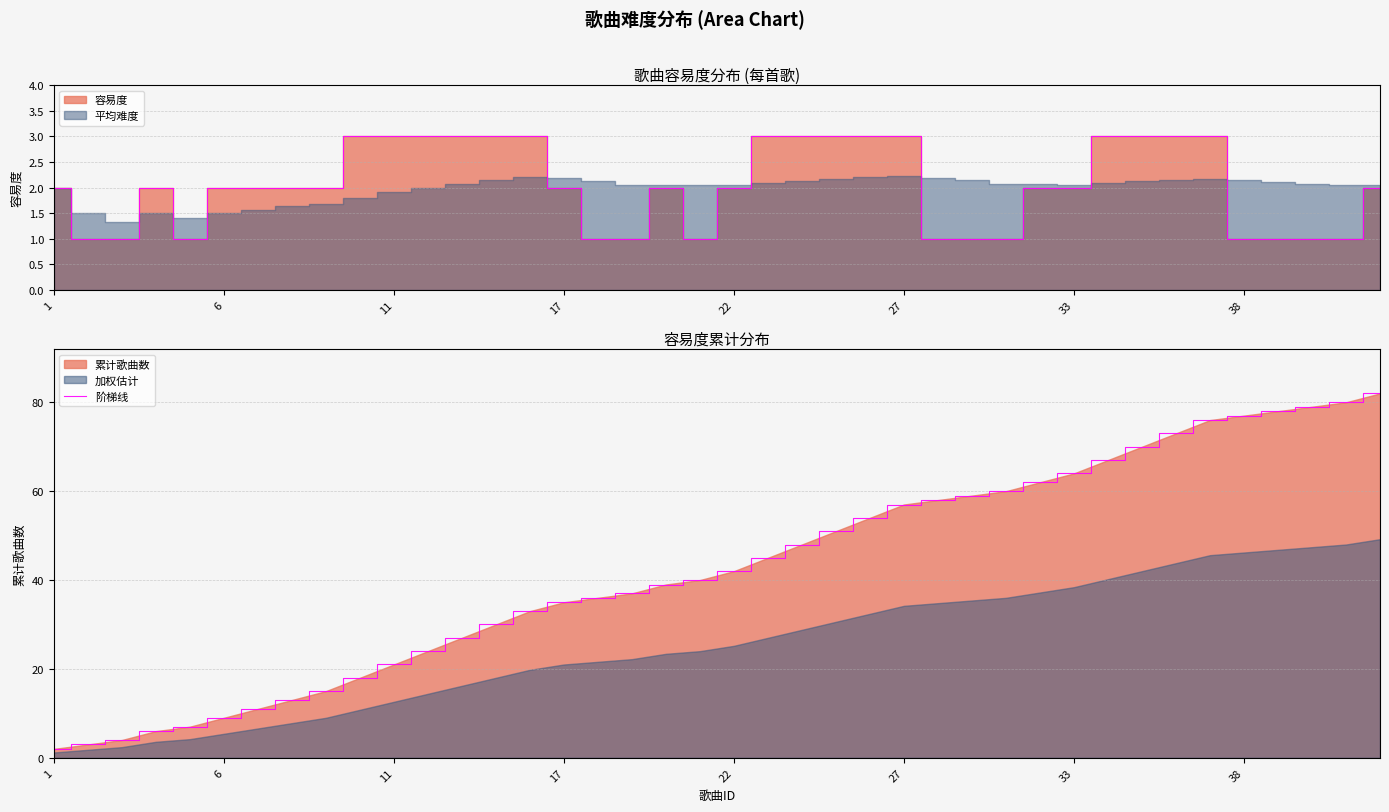

What is the value of the 5th point from the left?

7